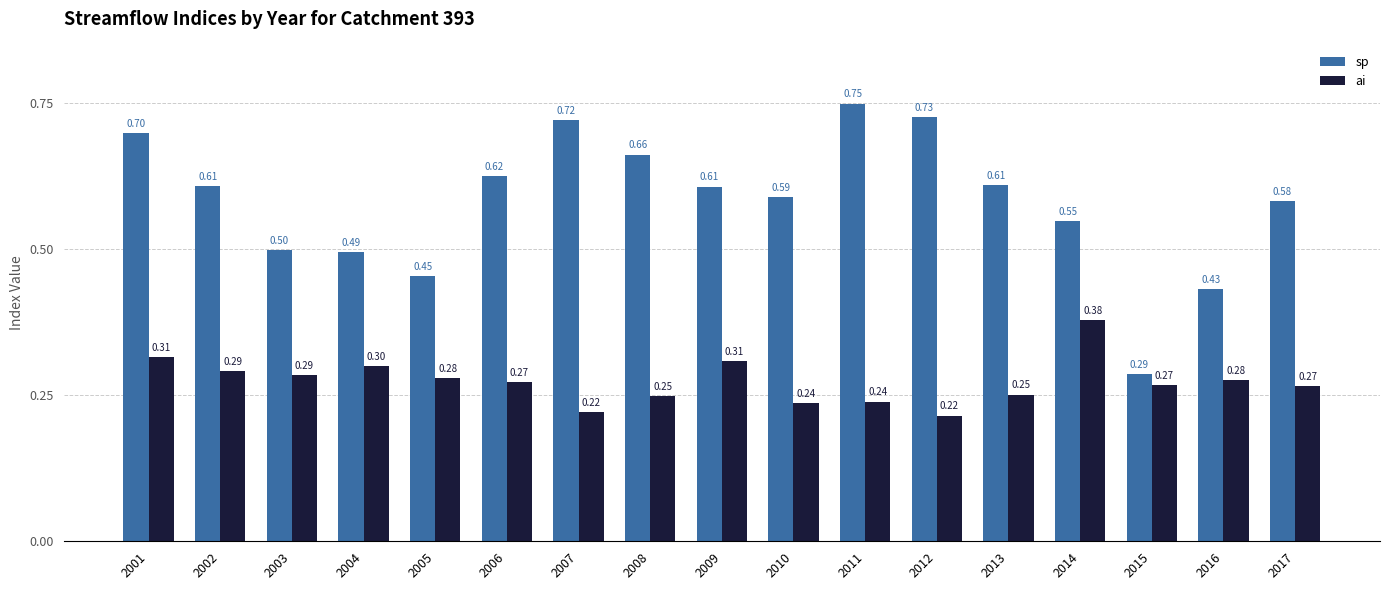

Between 2013 and 2017, which series saw the biggest shift?

sp